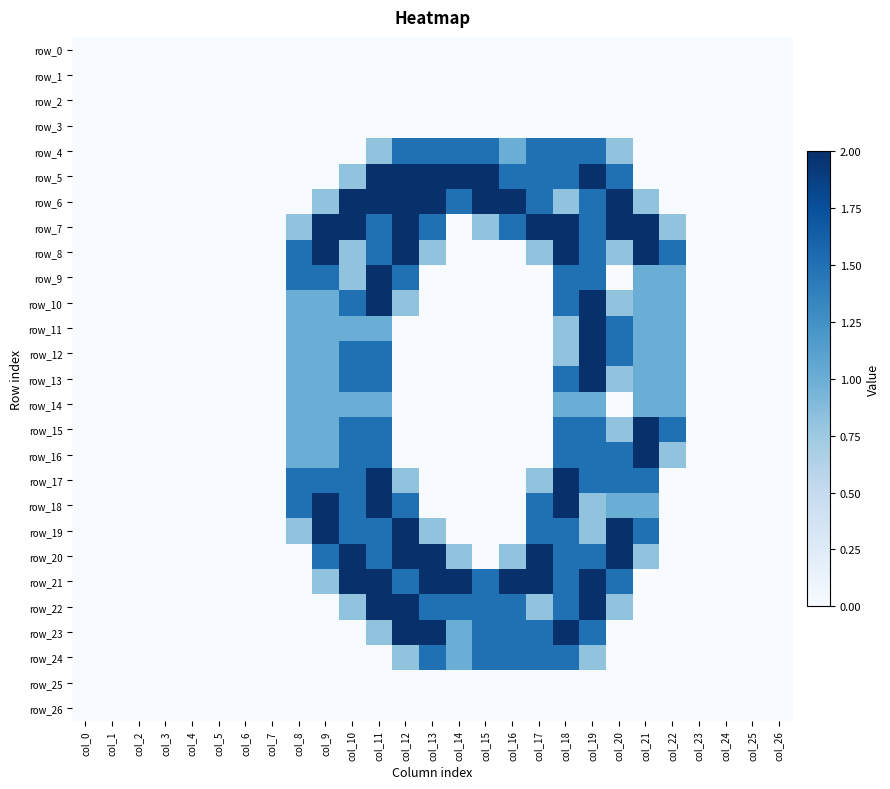

Where is row_19 nearest to the value 1?

col_8